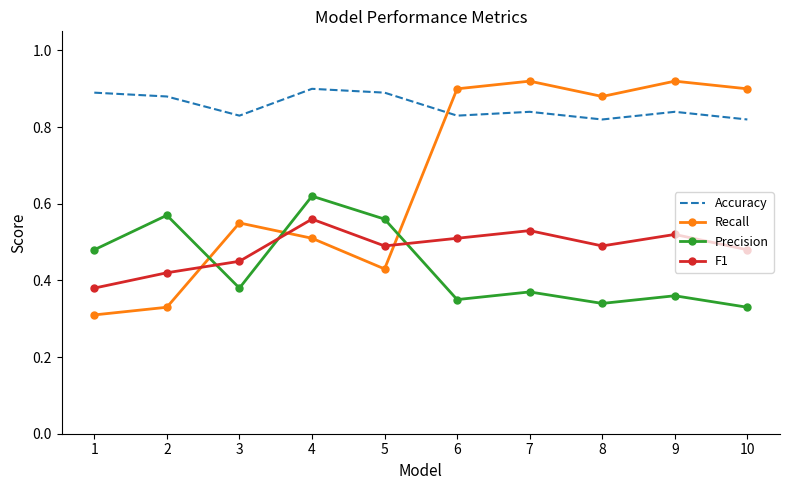

The value of Recall at 5 is 0.3. True or false?

False